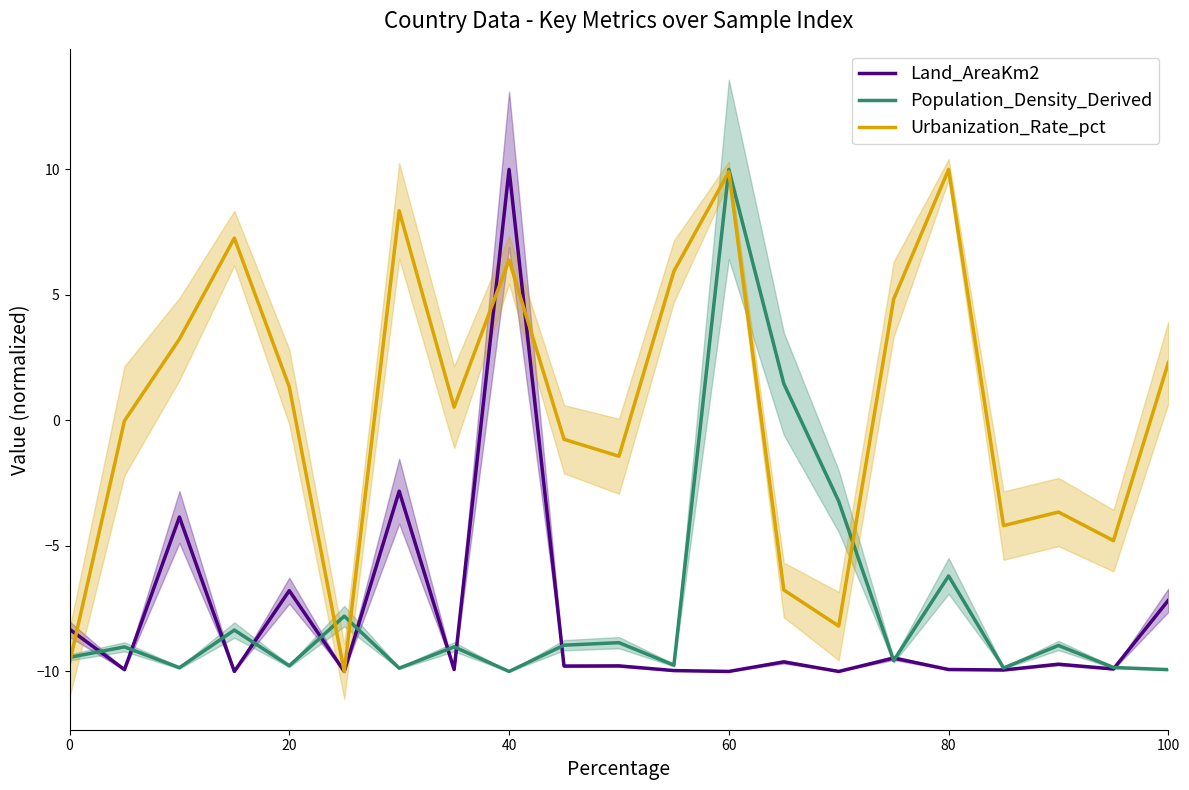

The Land_AreaKm2 series shows -4.2 at 0. True or false?

False